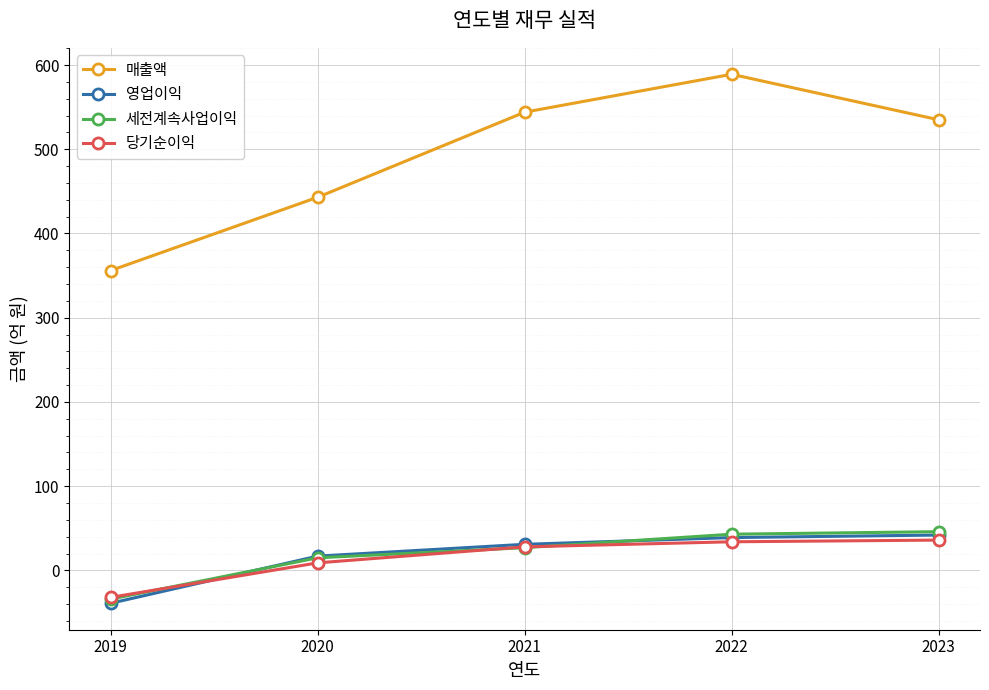

What is the value of the 당기순이익 point at the 3rd from the left?

28